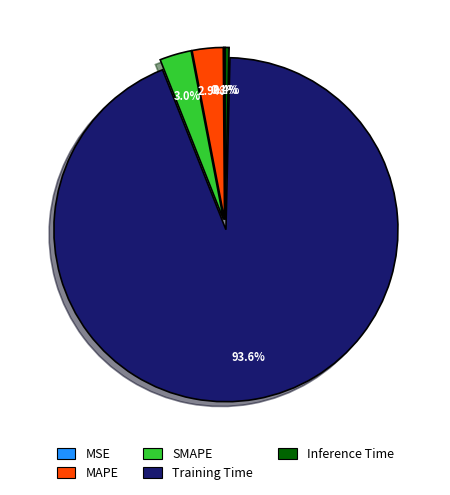

What is the largest slice in the pie chart?

Training Time